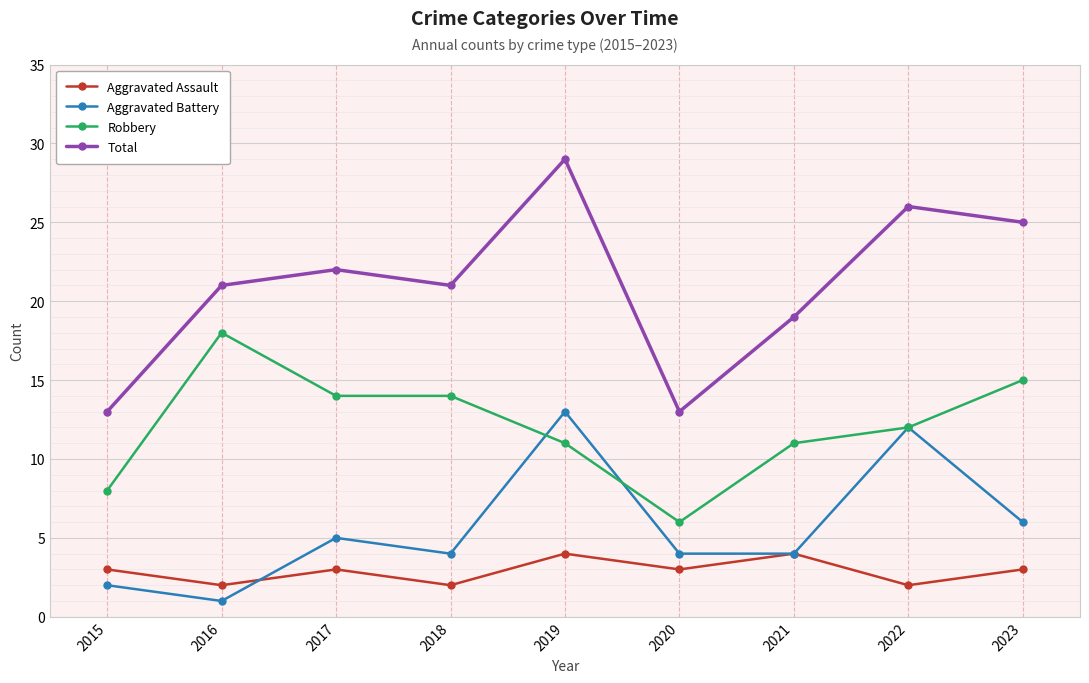

How many lines are shown in the chart?

4